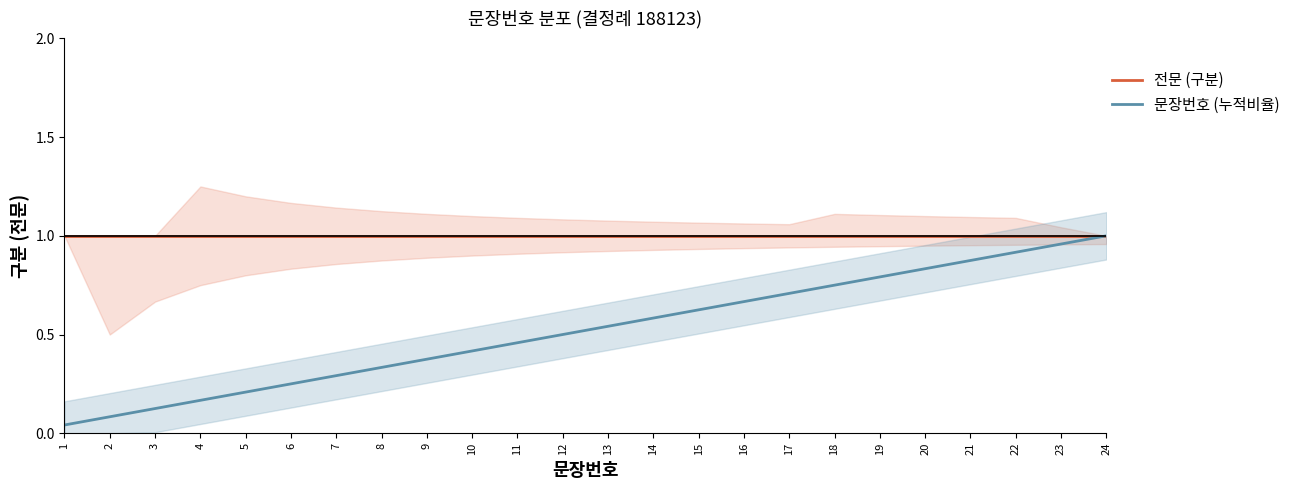

Rank the series by their maximum value, from highest to lowest.

전문 (구분), 문장번호 (누적비율)